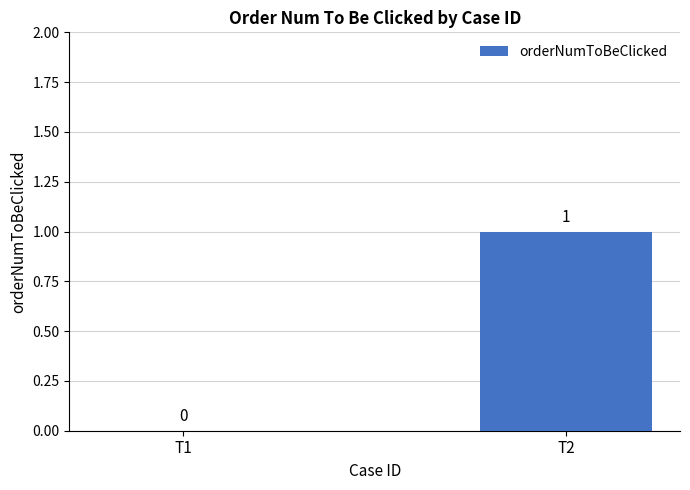

How many values are above zero?

1